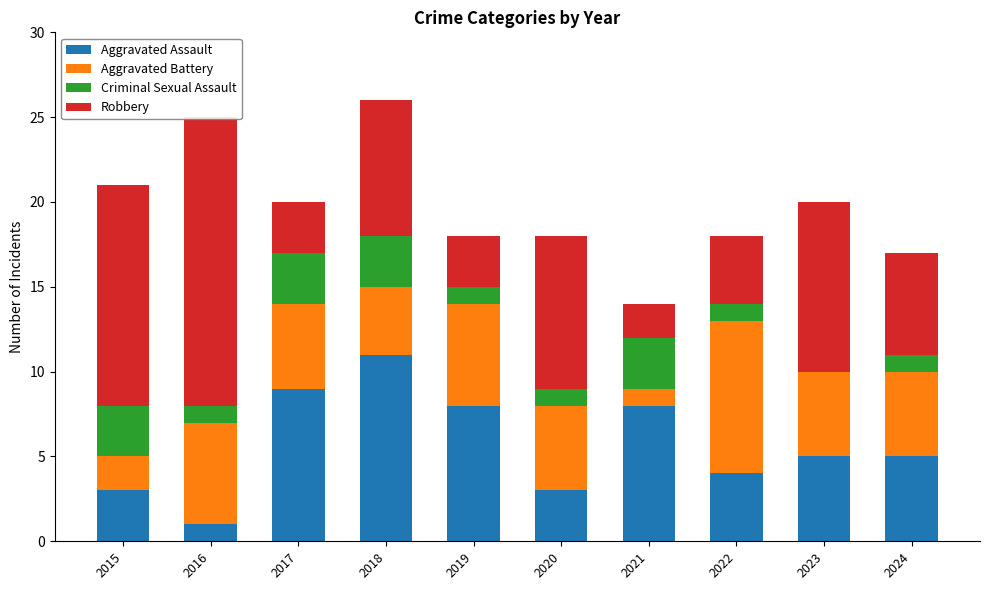

Rank the series by their average value, from lowest to highest.

Criminal Sexual Assault, Aggravated Battery, Aggravated Assault, Robbery